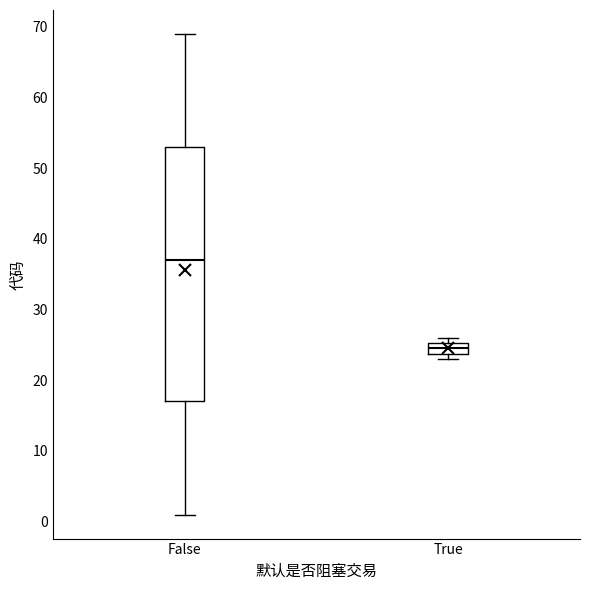

Where is the upper edge of the box for False on the y-axis? The values are not printed on the chart, so give them approximately, as read against the axis.

53